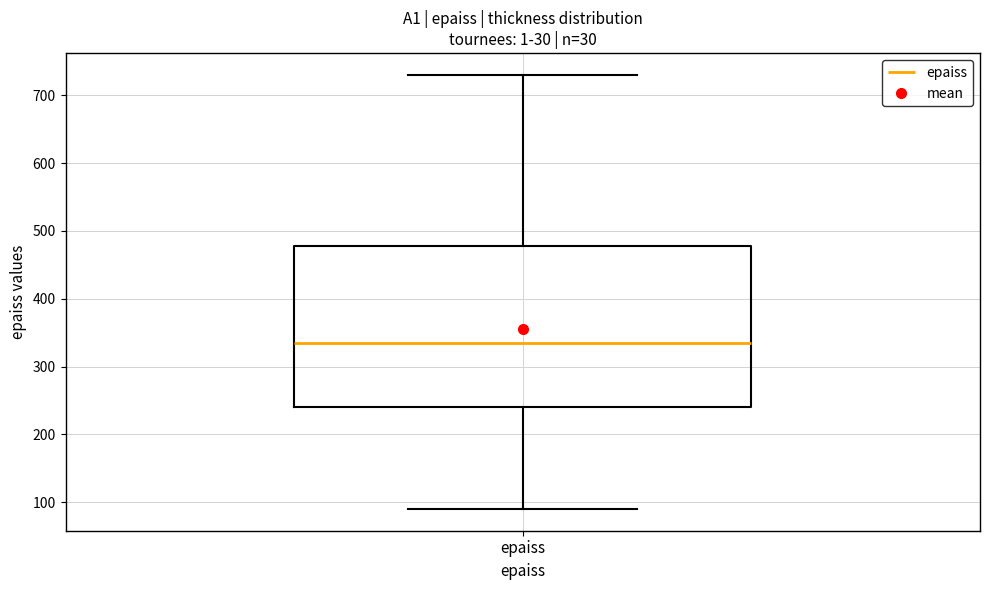

Where is the upper edge of the box for epaiss on the y-axis? The values are not printed on the chart, so give them approximately, as read against the axis.

480